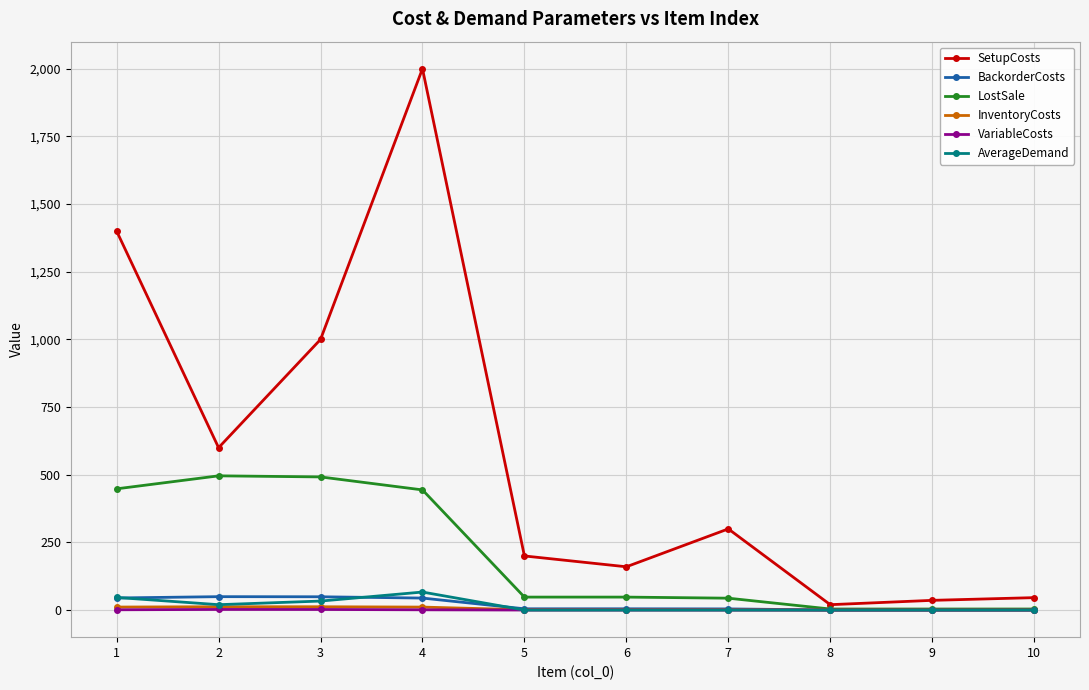

Which series has the largest range (max minus min)?

SetupCosts